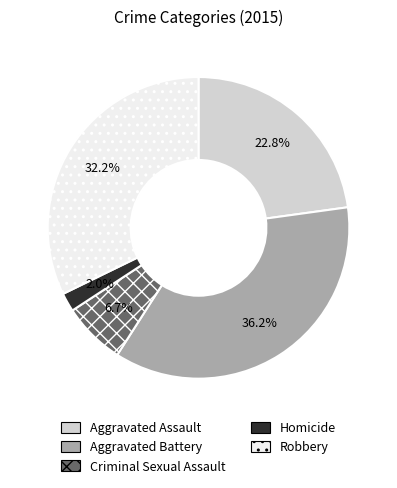

Is there a majority slice in this chart?

No